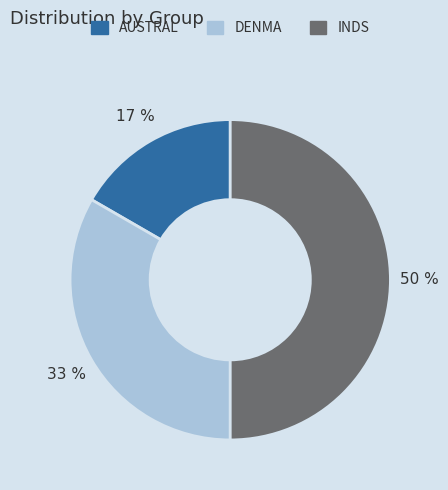

How many slices are in this pie chart?

3